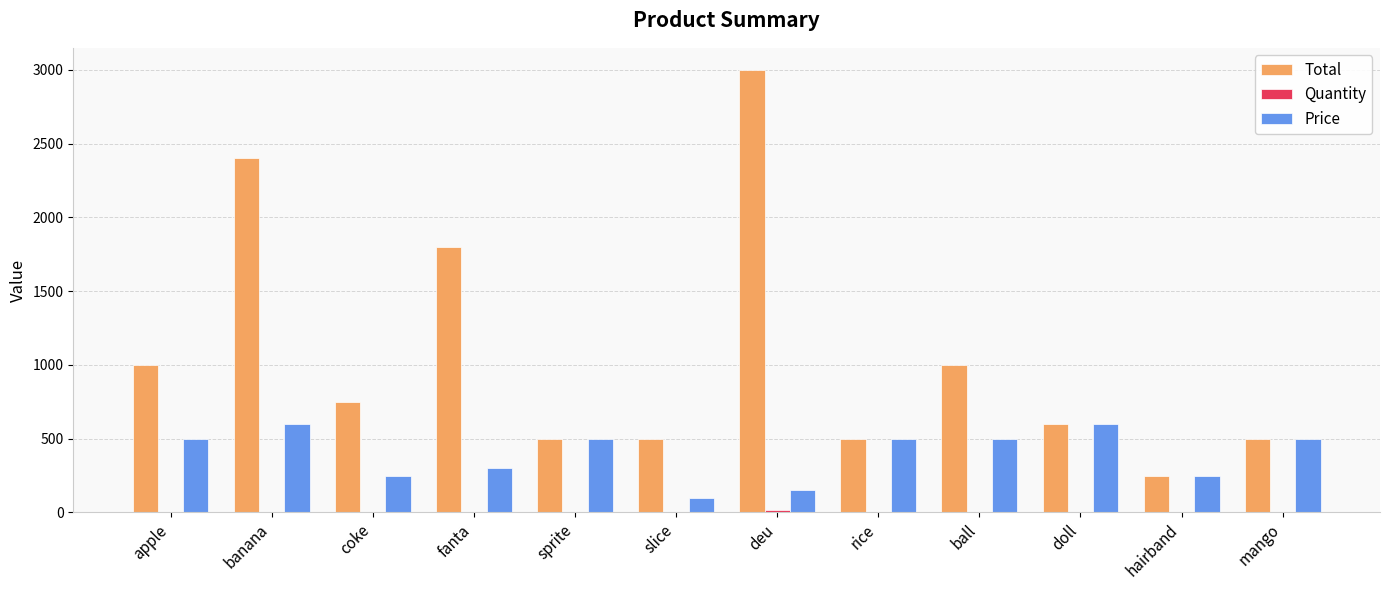

The value of Total at fanta is 2366. True or false?

False